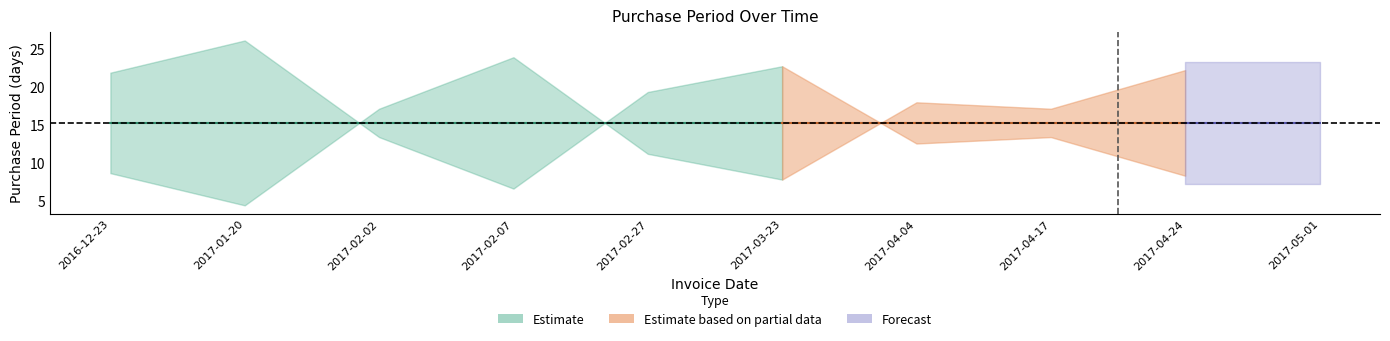

How many data points does each series have?

10